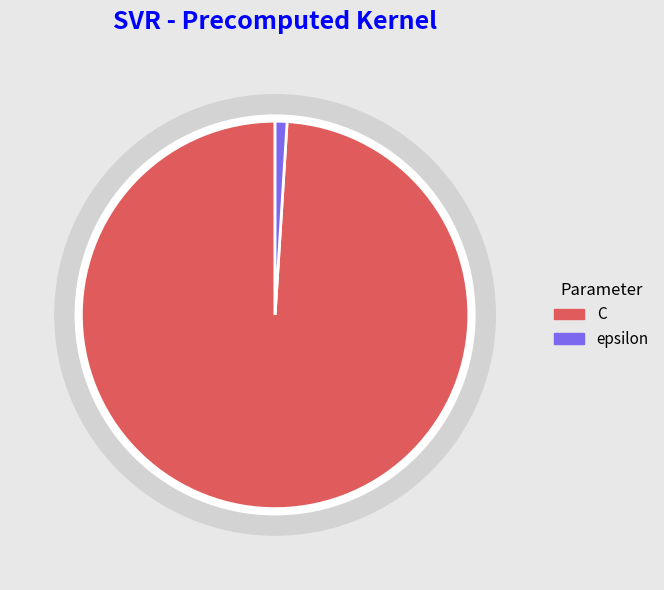

Which slice is the smallest?

epsilon